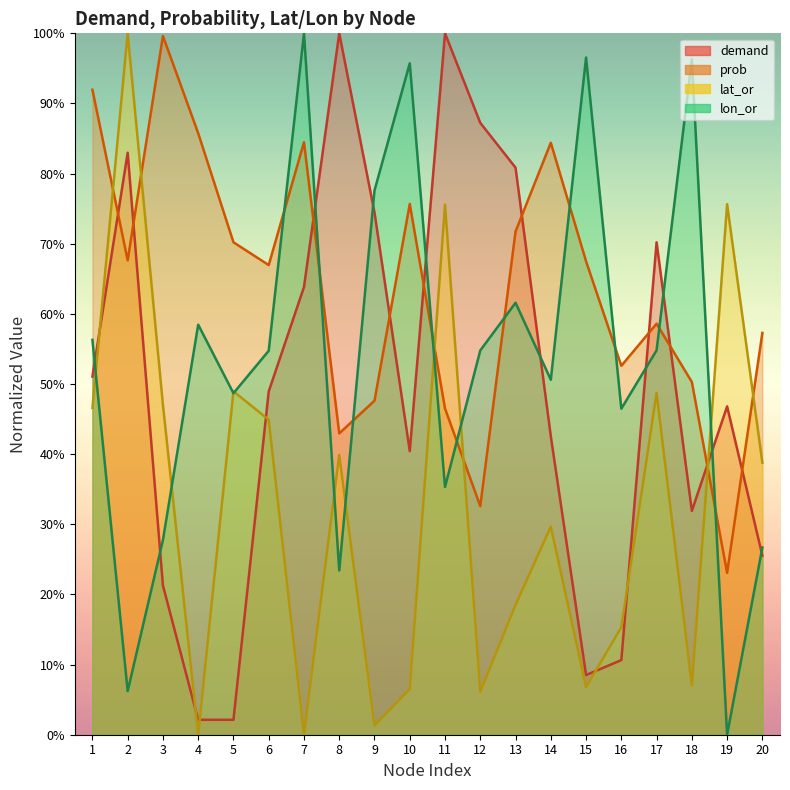

Which has a higher value, 7 or 18?

7